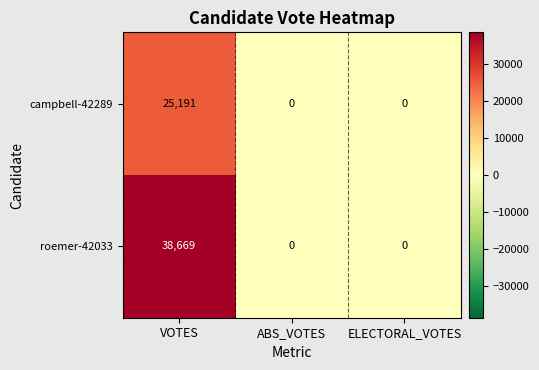

List the series in order of their peak value, highest first.

roemer-42033, campbell-42289